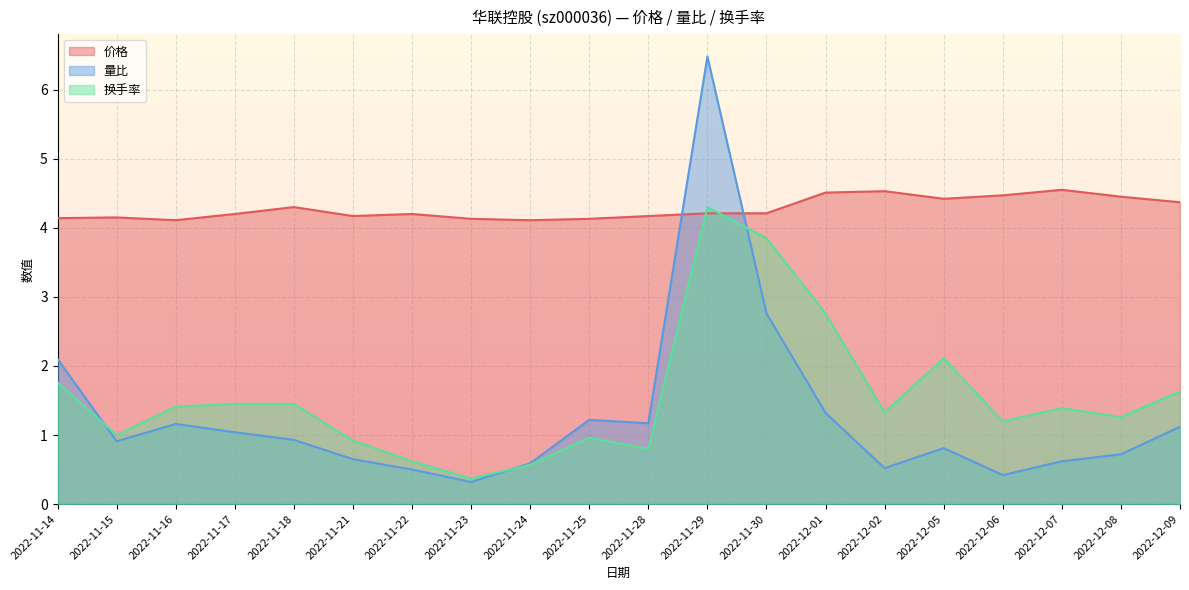

What is the average value of the 量比 series?

1.3